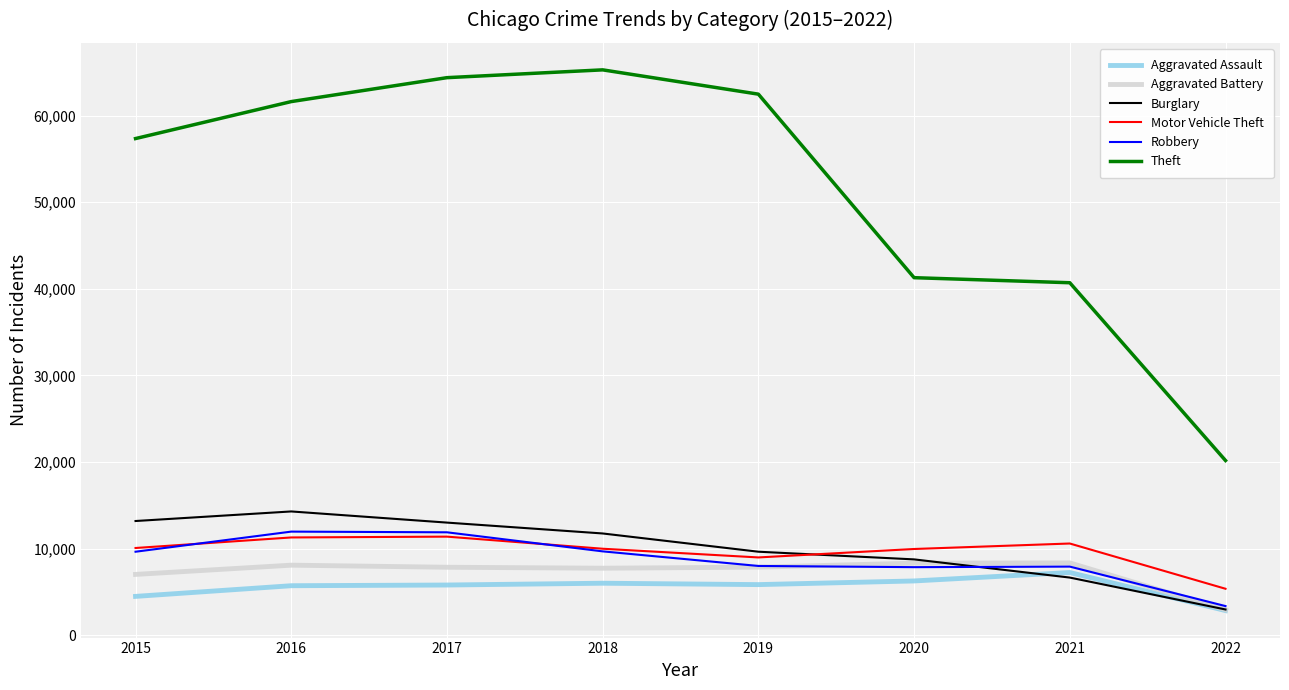

Is it true that Robbery equals 2108 at 2020?

False